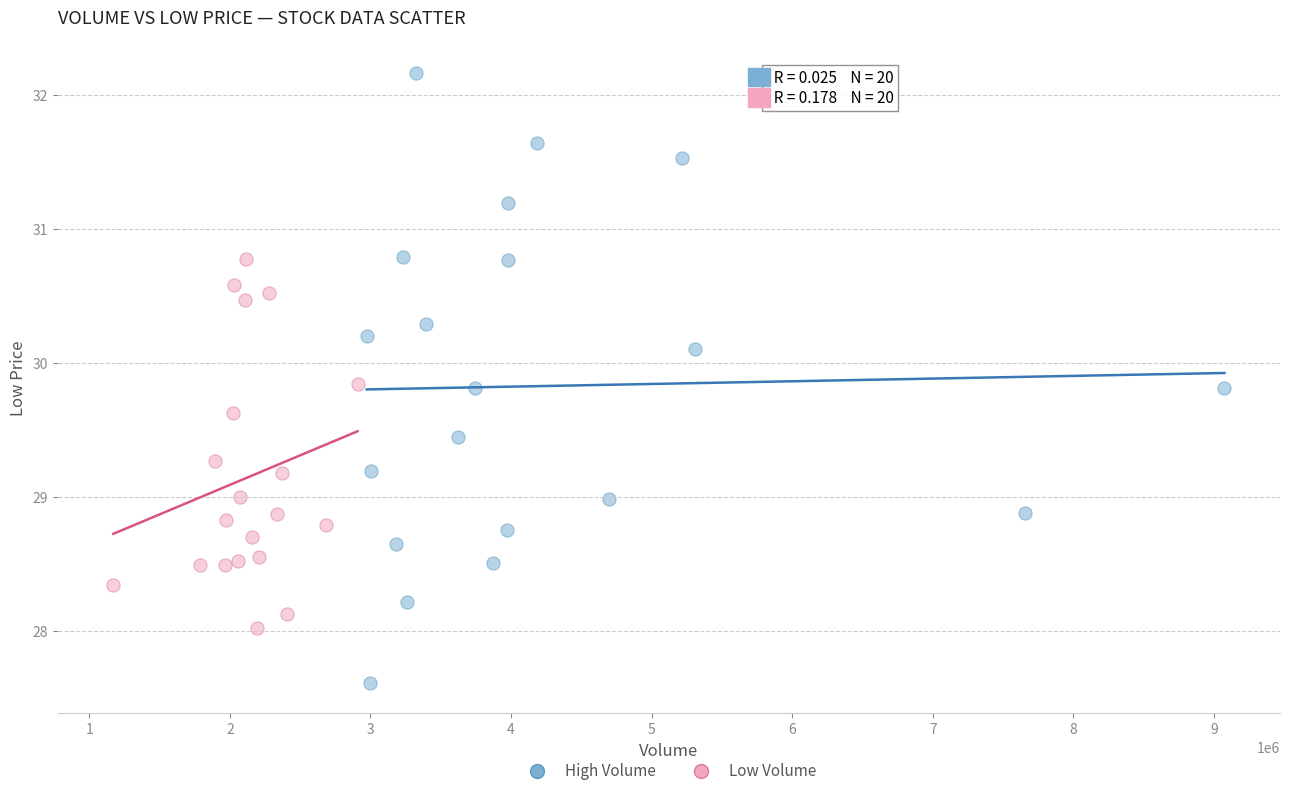

Which series reaches the minimum Y coordinate?

High Volume